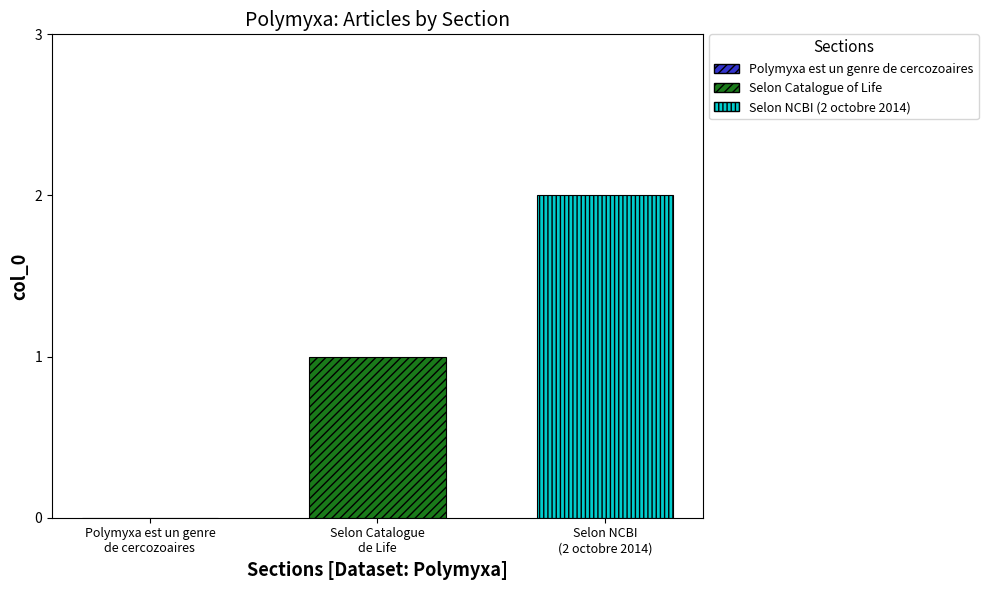

Count the number of data series in this chart.

2